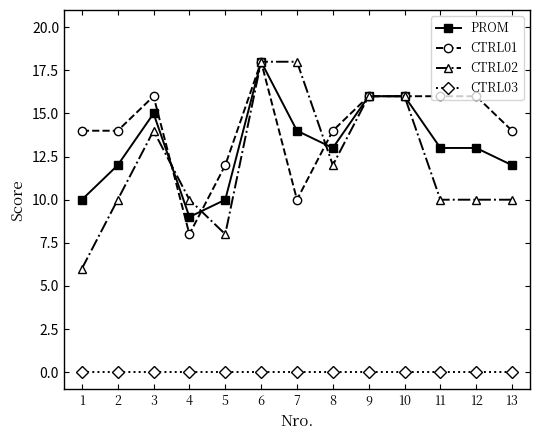

Read the CTRL02 value at 5, to the nearest 5.

10